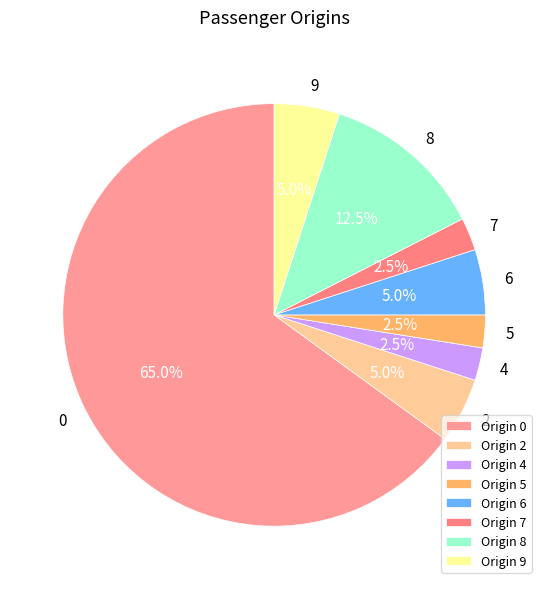

Count the number of slices in the pie.

8